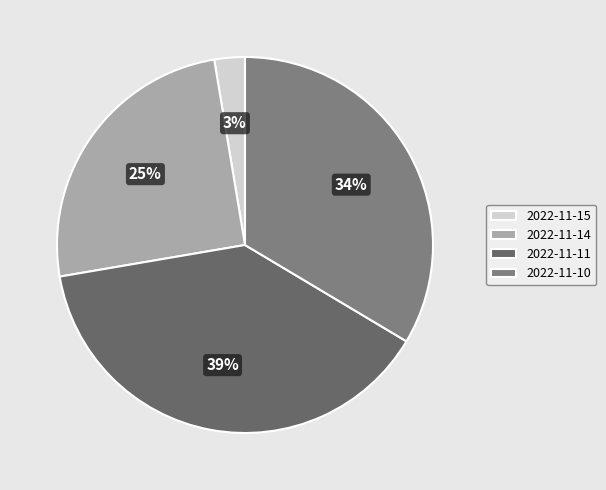

Which category has the smallest portion of the pie?

2022-11-15